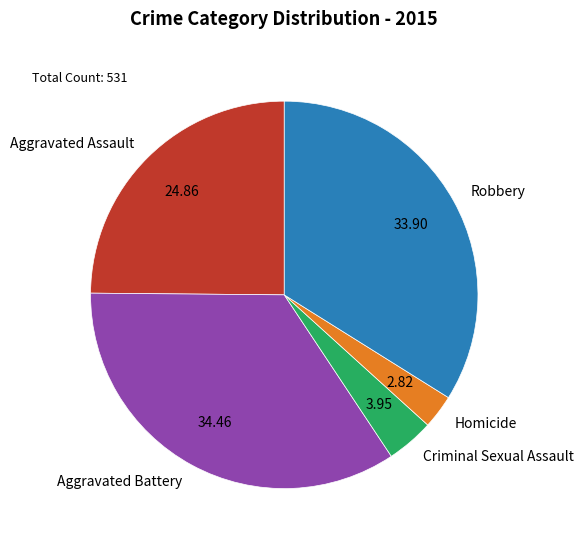

Is there any slice that represents more than half of the pie?

No